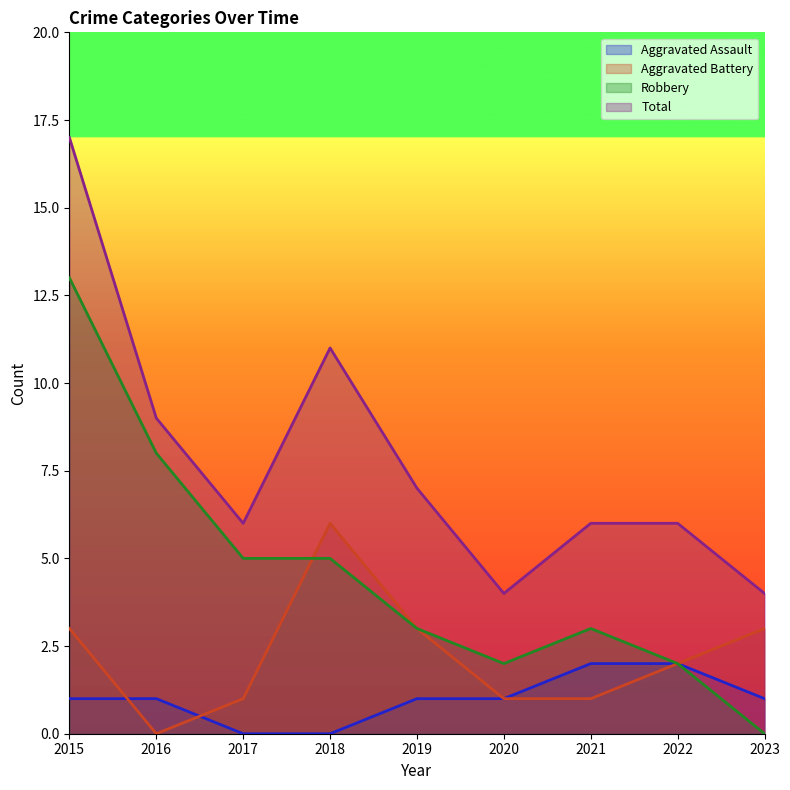

What is the greatest value displayed?

17